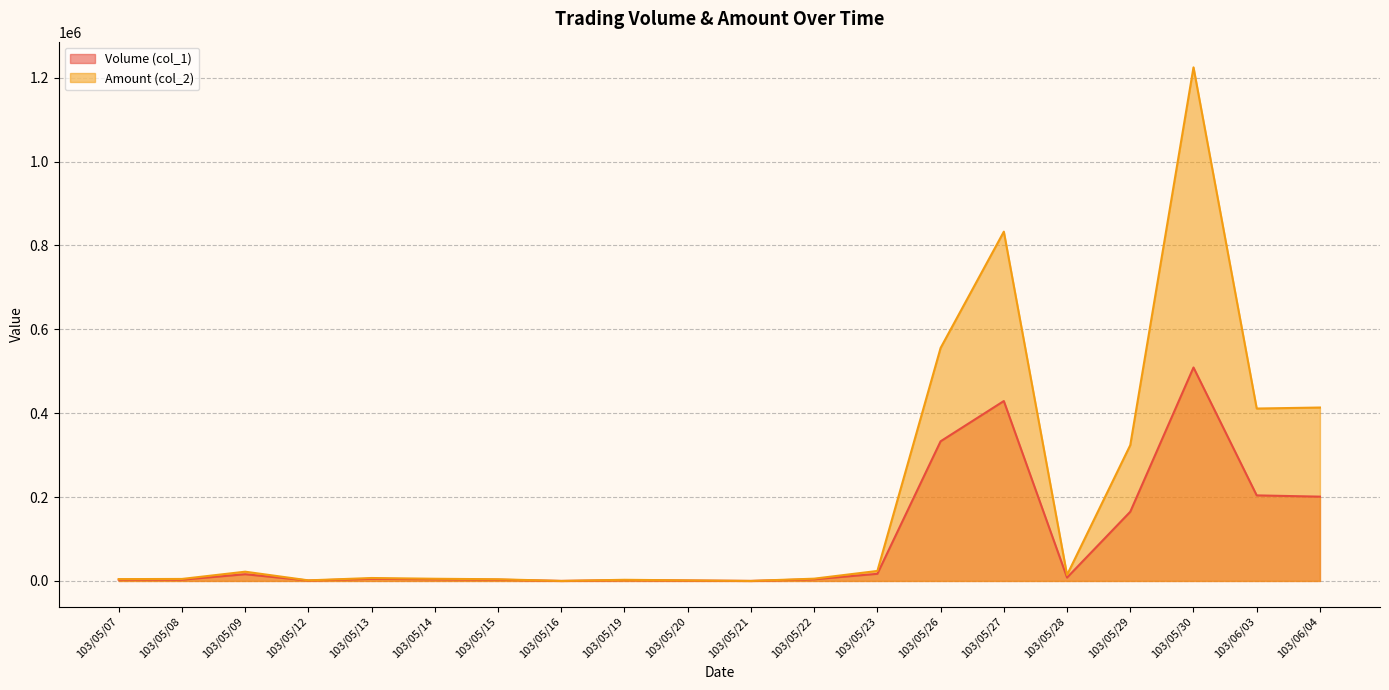

At which category is the sum across all series the highest?

103/05/30